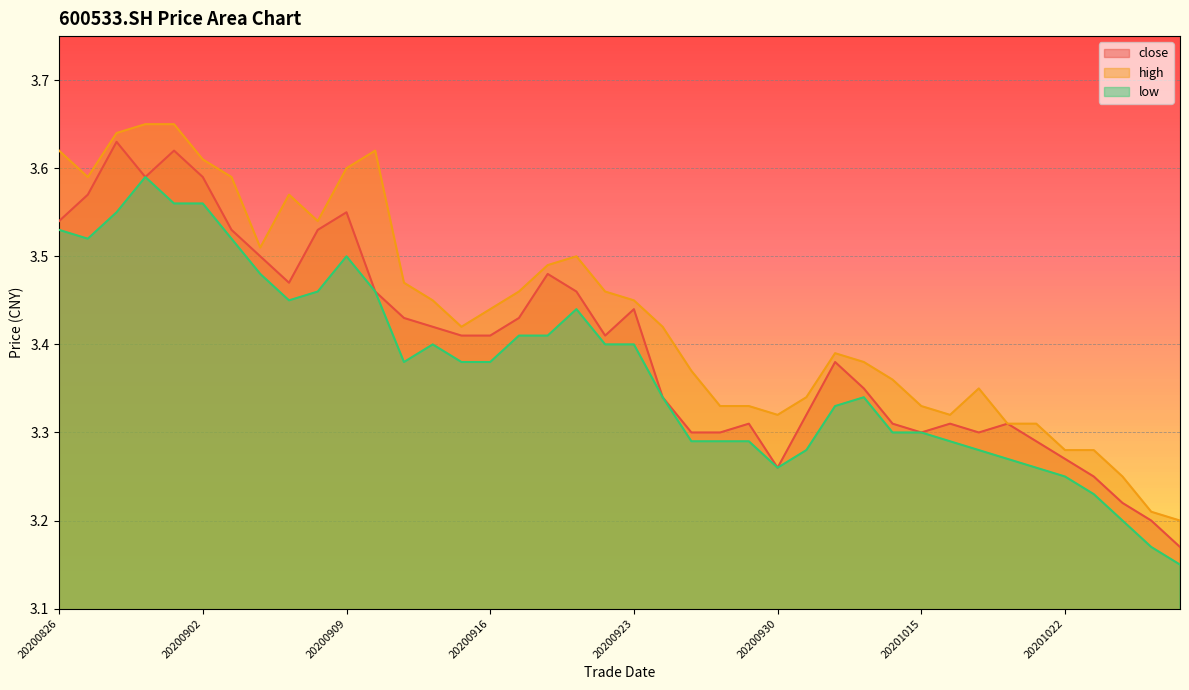

Between 20200923 and 20200917, which is larger?

20200923